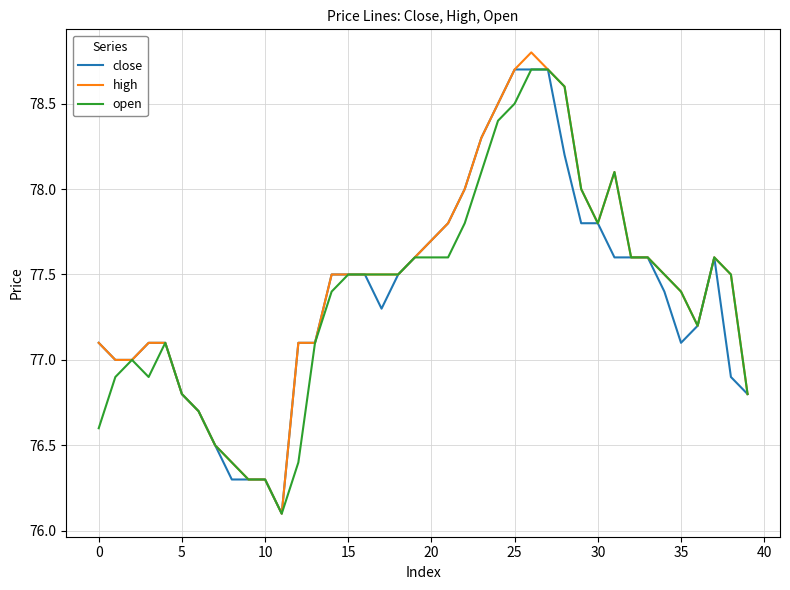

At how many categories does at least one series exceed 76?

40